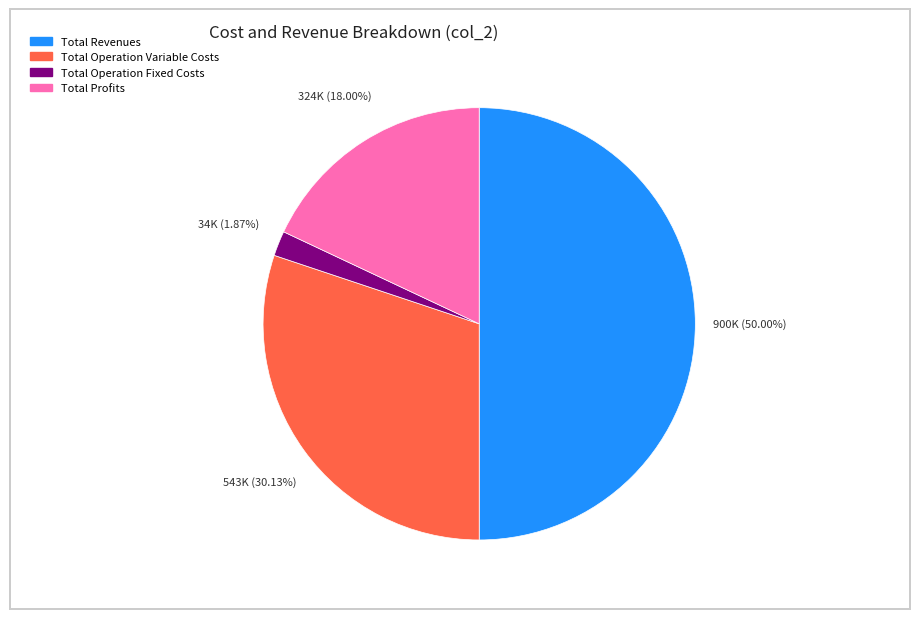

Count the number of slices in the pie.

4